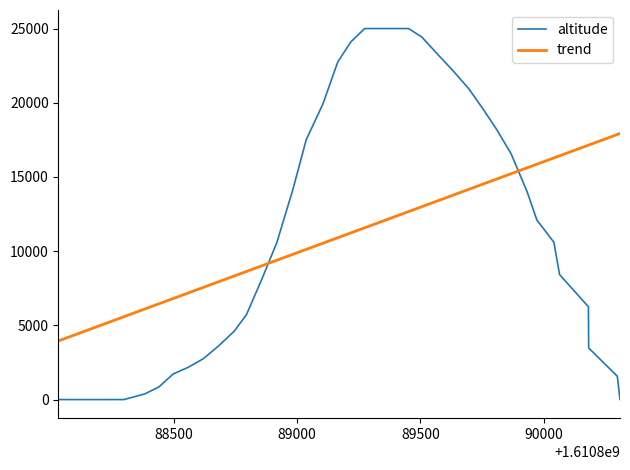

How many times do trend and altitude cross each other?

2